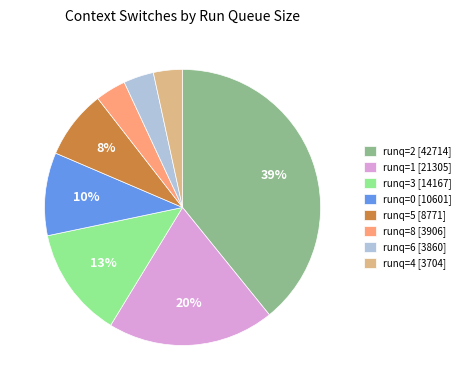

To the nearest percent, what portion does runq=4 [3704] represent?

3%